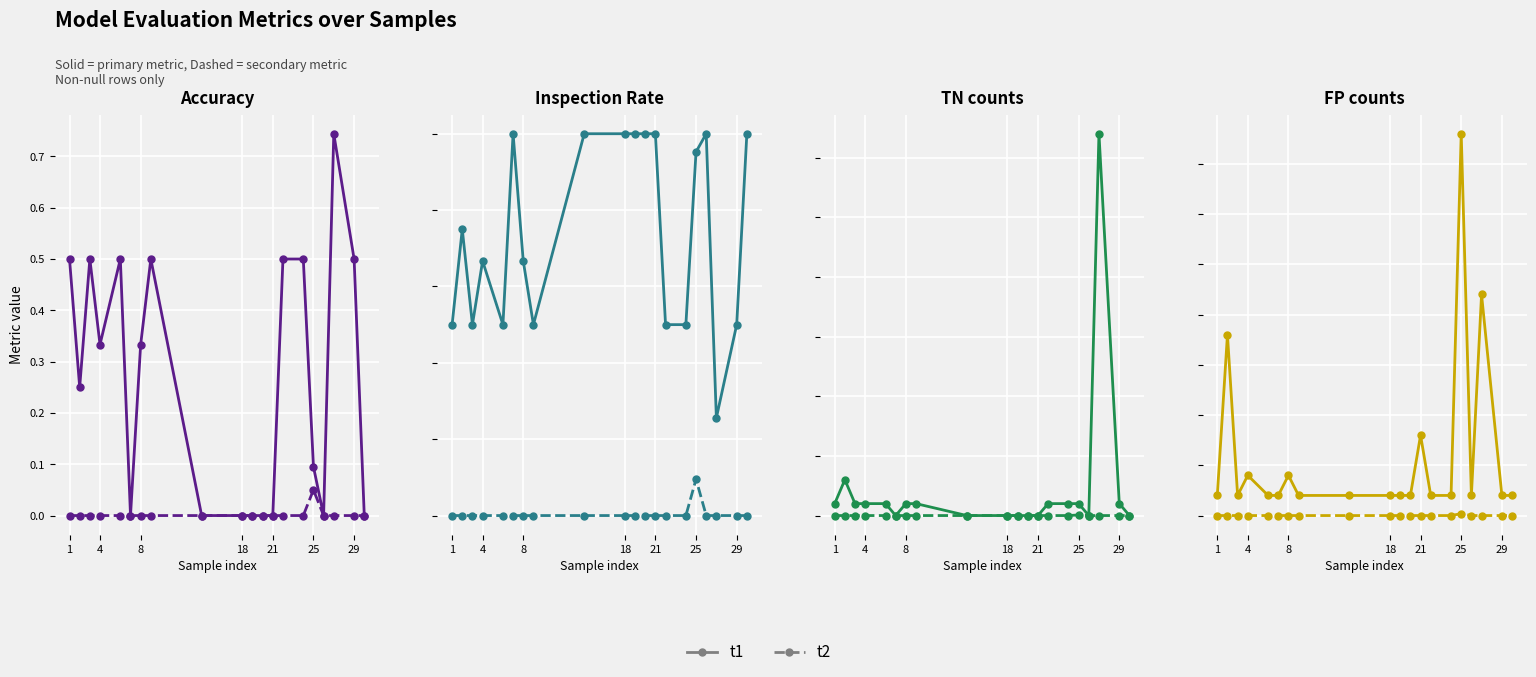

At how many categories does at least one series exceed 14?

1